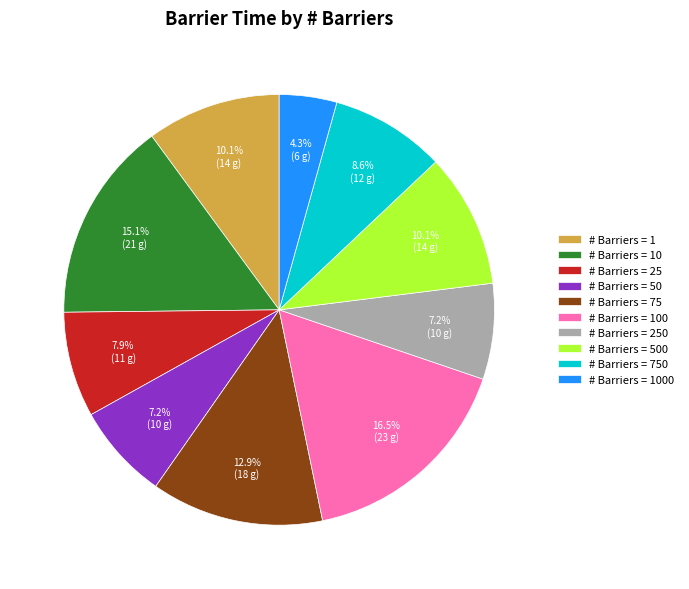

Which has a higher value, # Barriers = 750 or # Barriers = 250?

# Barriers = 750